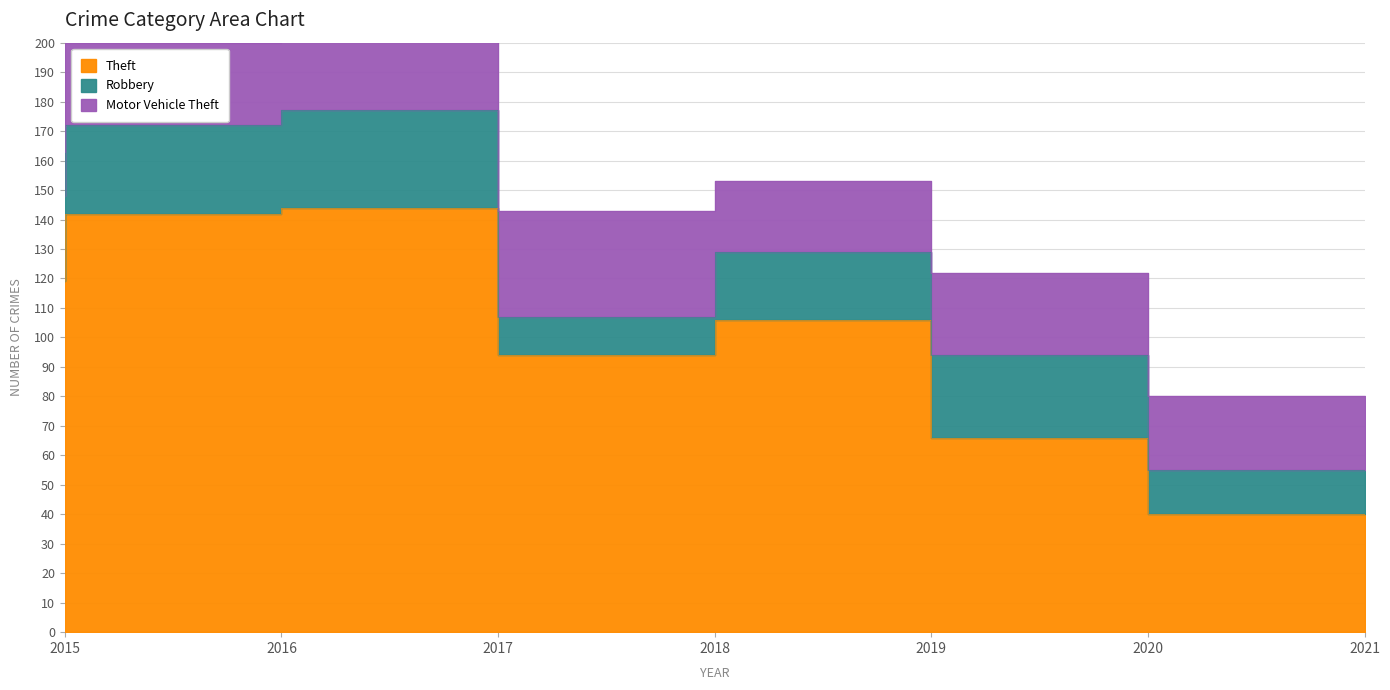

Is it true that Motor Vehicle Theft equals 44 at 2020?

False